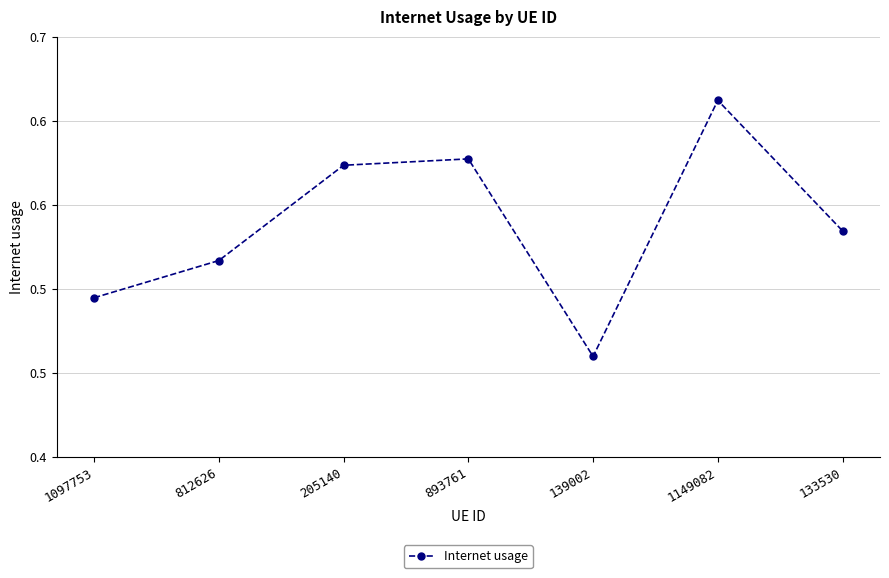

What is the label of the 2nd point from the left?

812626